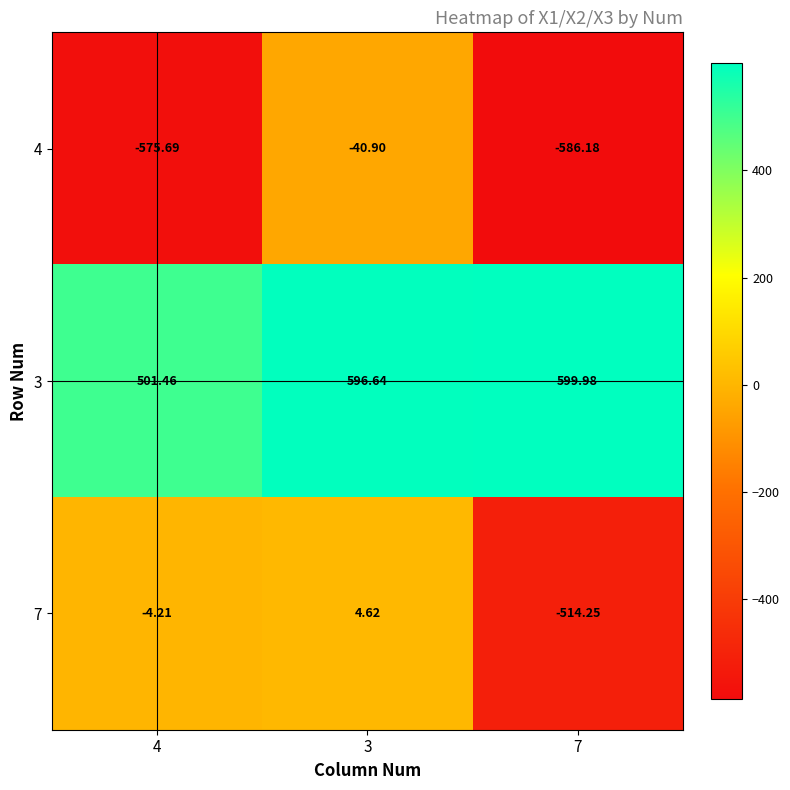

Rank the series by their average value, from lowest to highest.

4, 7, 3